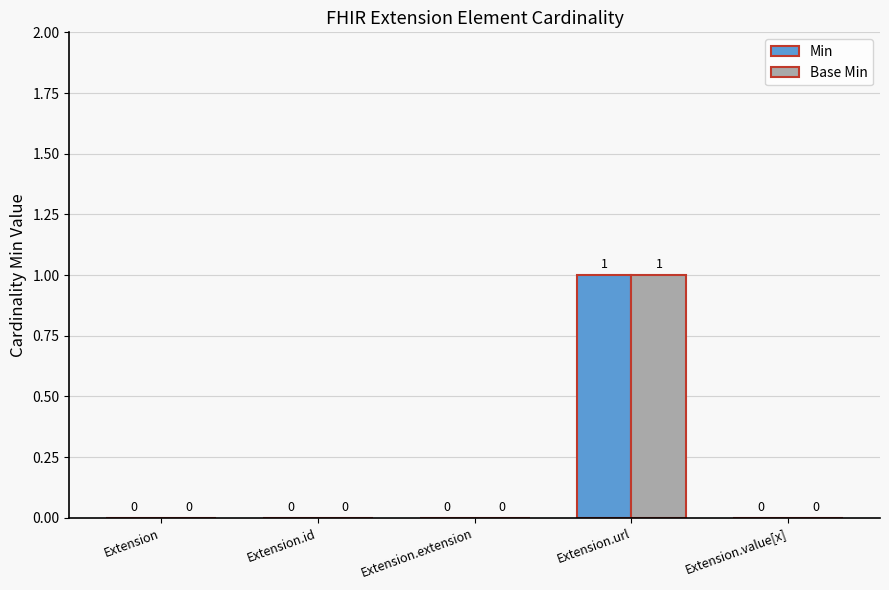

The value of Base Min at Extension.value[x] is 1. True or false?

False